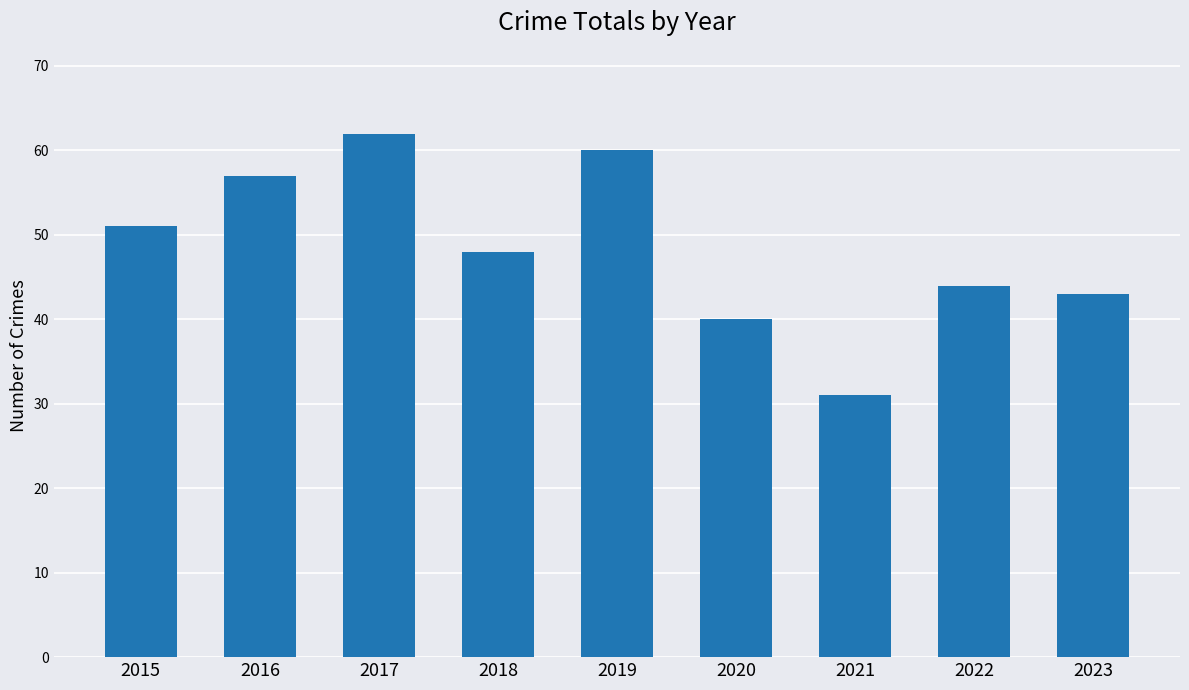

What is the value of the 1st bar from the left?

51